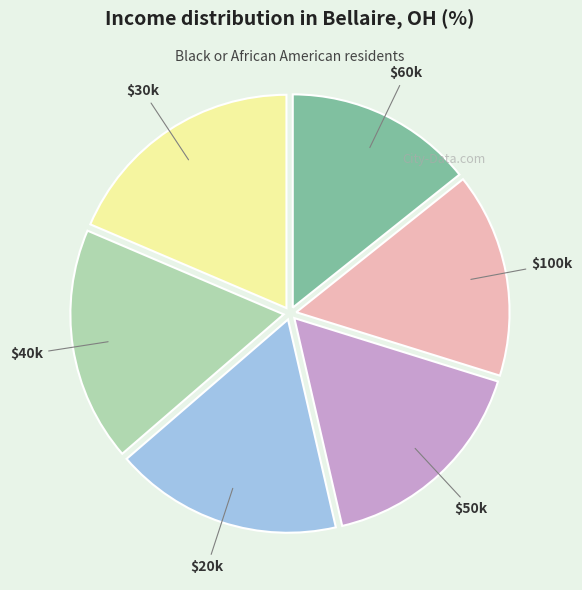

What is the smallest slice in the pie chart?

$60k